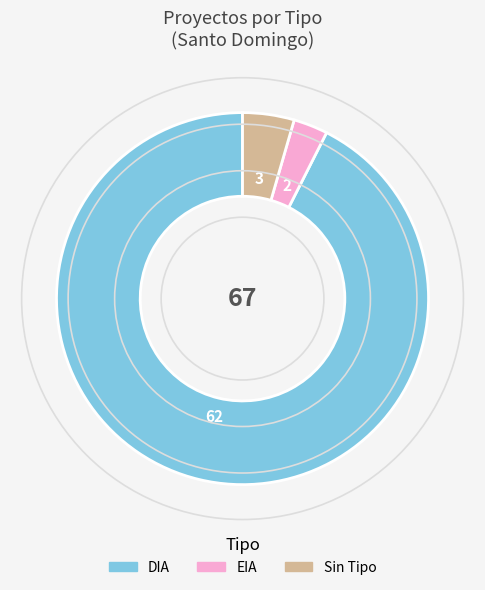

Does any single category account for the majority?

Yes